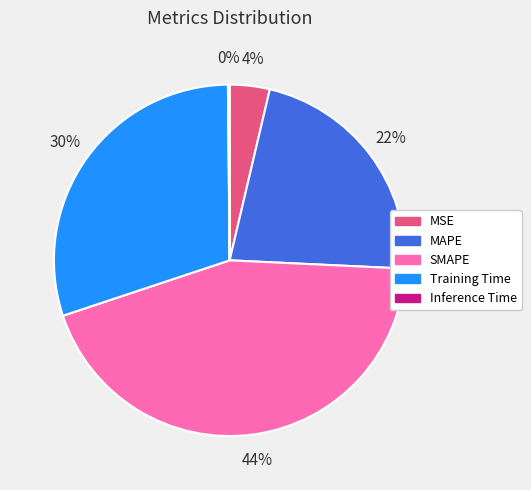

Do SMAPE and Training Time together represent more than half of the pie?

Yes